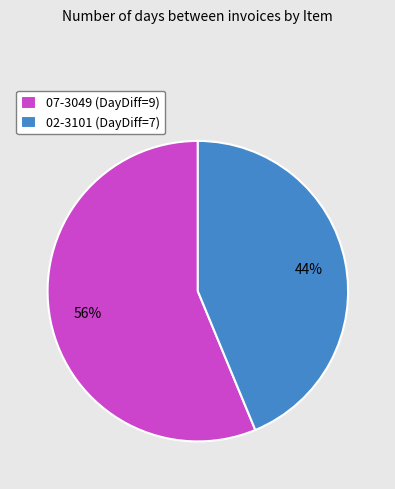

Do 07-3049 and 02-3101 together represent more than half of the pie?

Yes